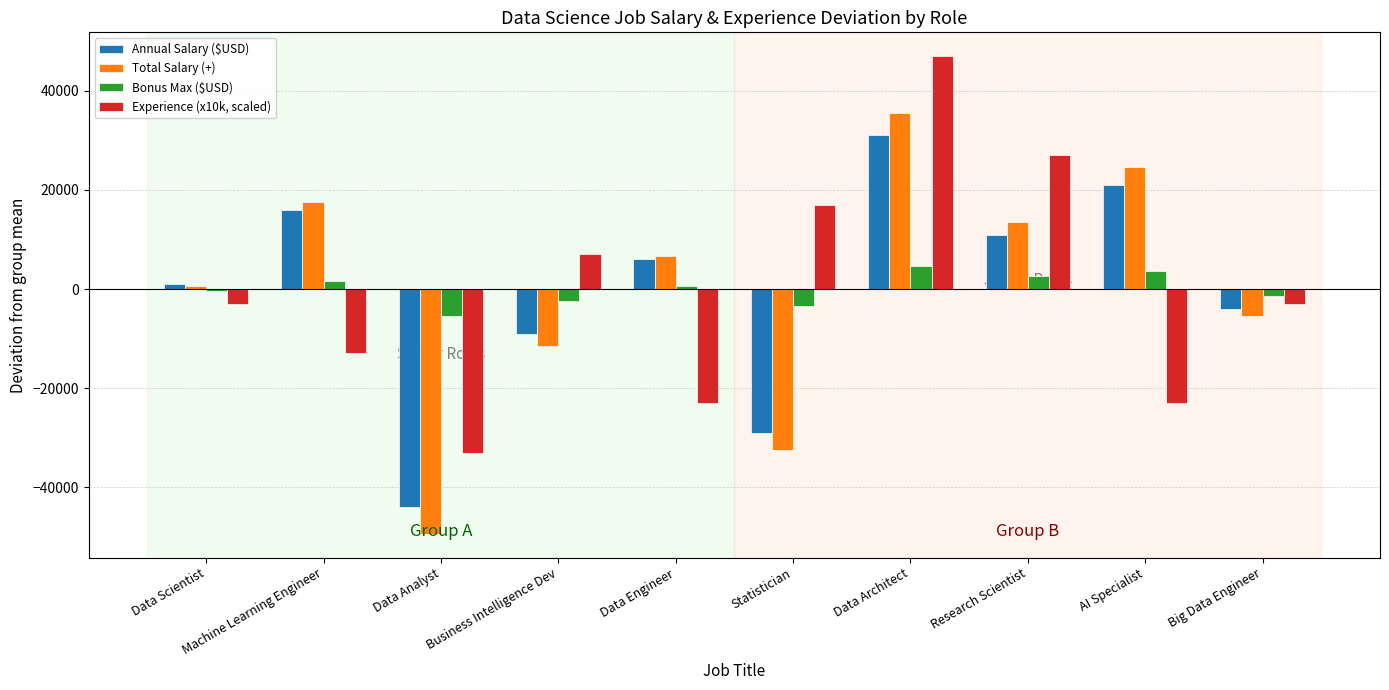

How many data points in Experience (x10k, scaled) are above -3000?

4